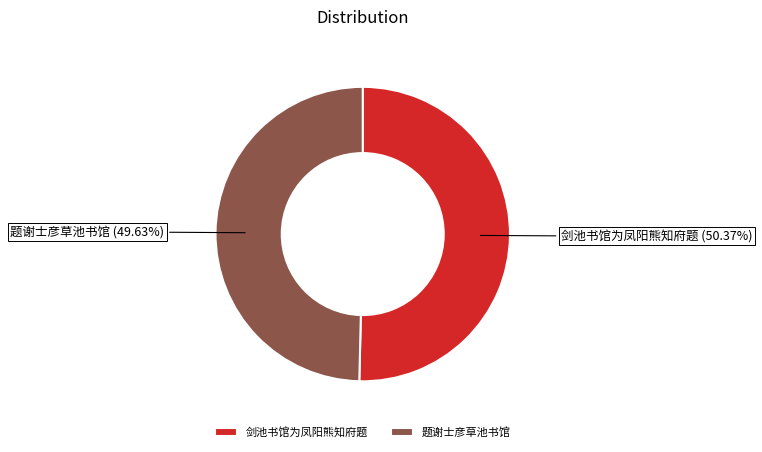

To the nearest percent, what is the combined percentage of 剑池书馆为凤阳熊知府题 and 题谢士彦草池书馆?

100%